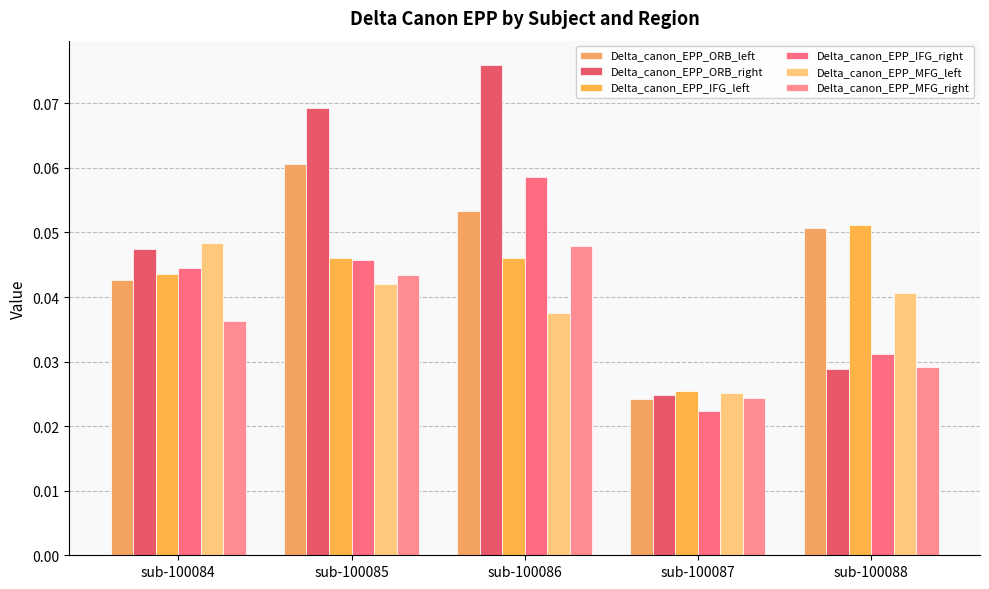

Are the bars horizontal?

No